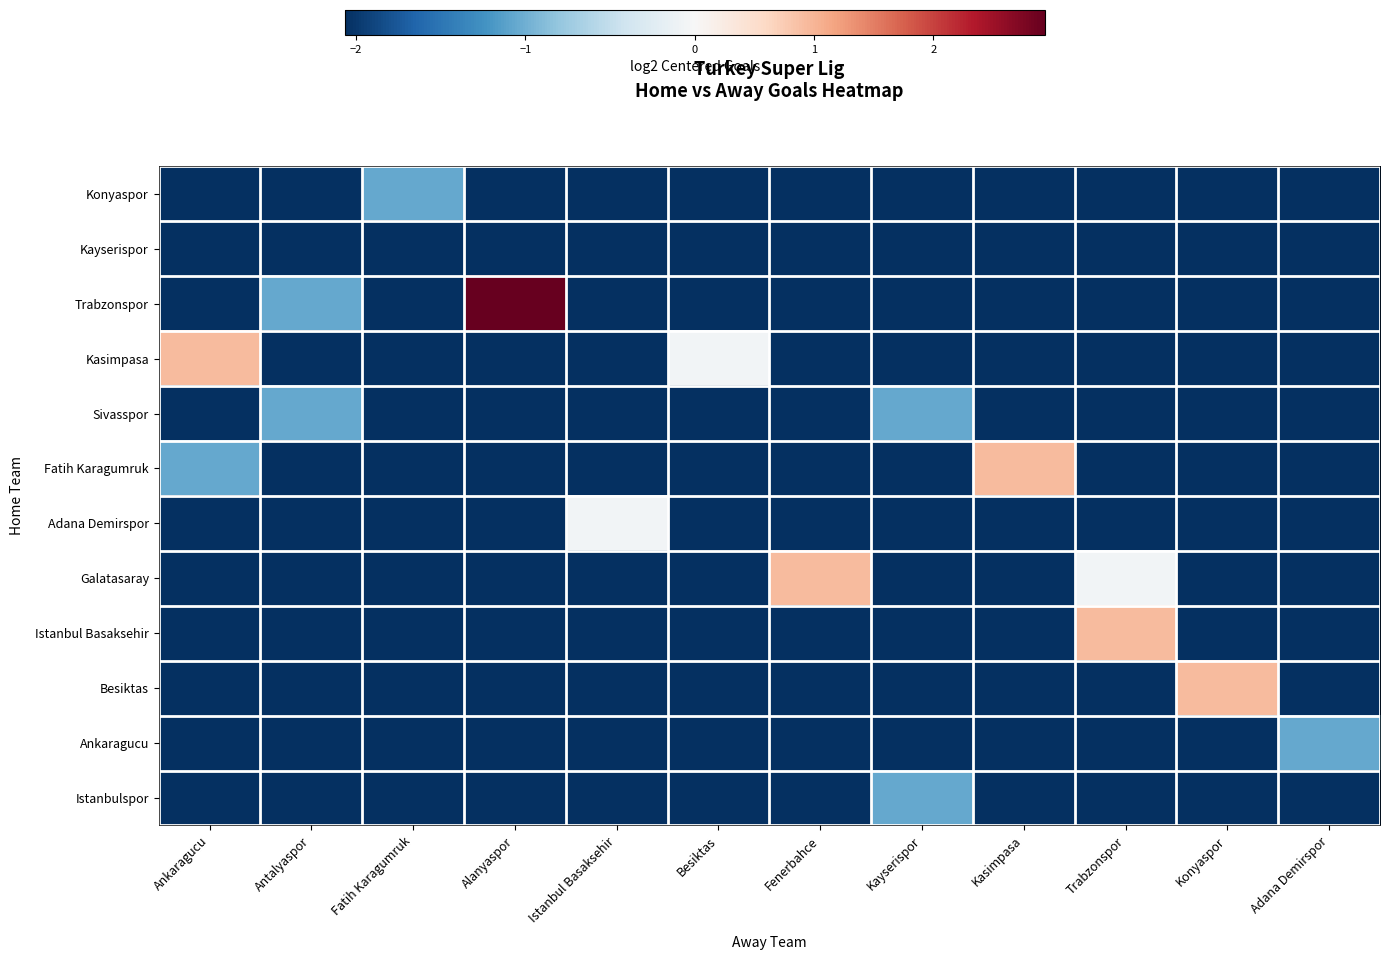

At how many categories does at least one series exceed -1?

8